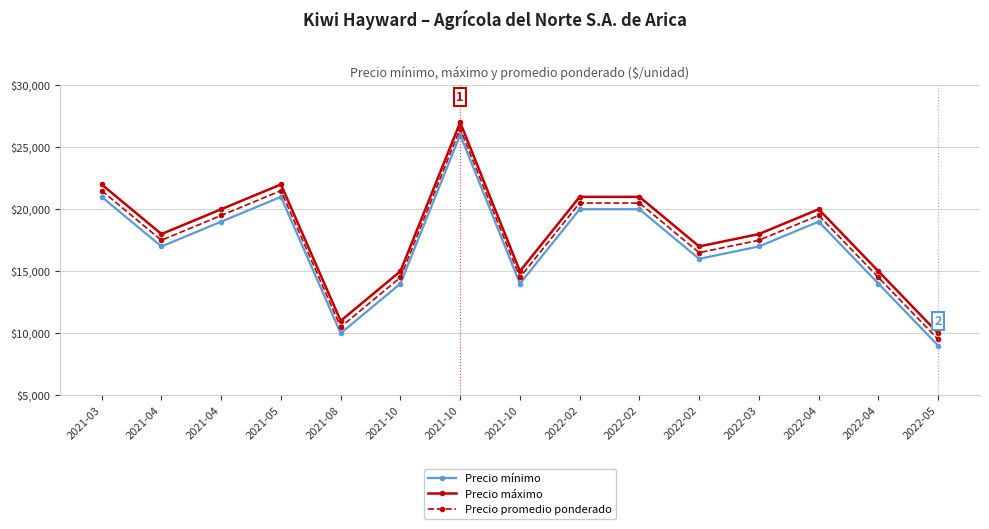

True or false: Precio mínimo has a value of 19000 at 2022-04.

True